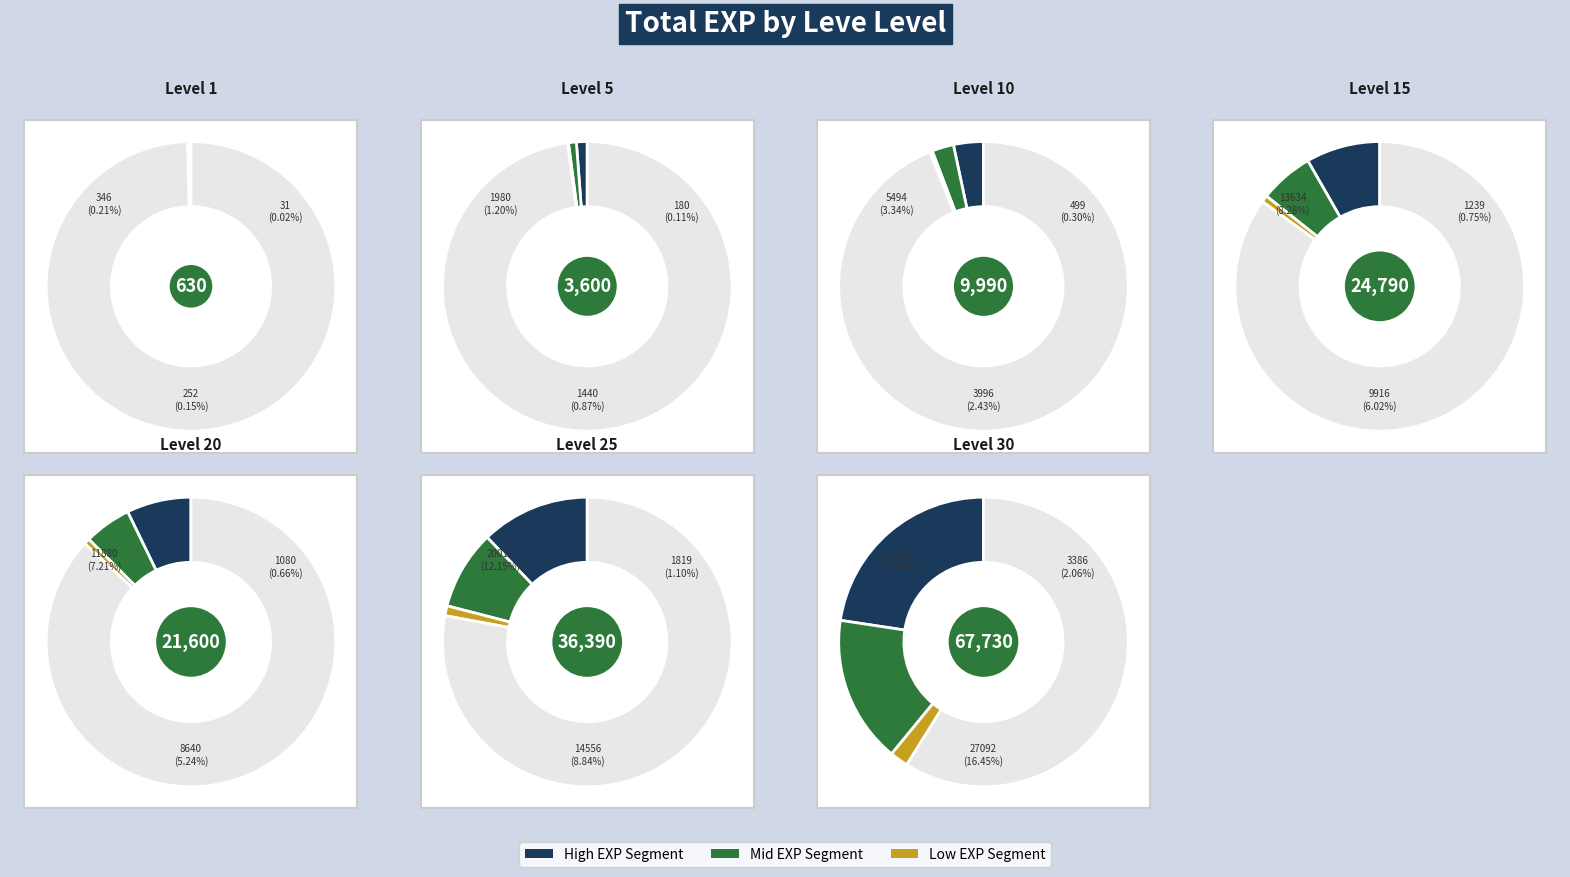

Which category has the biggest portion of the pie?

Level 30